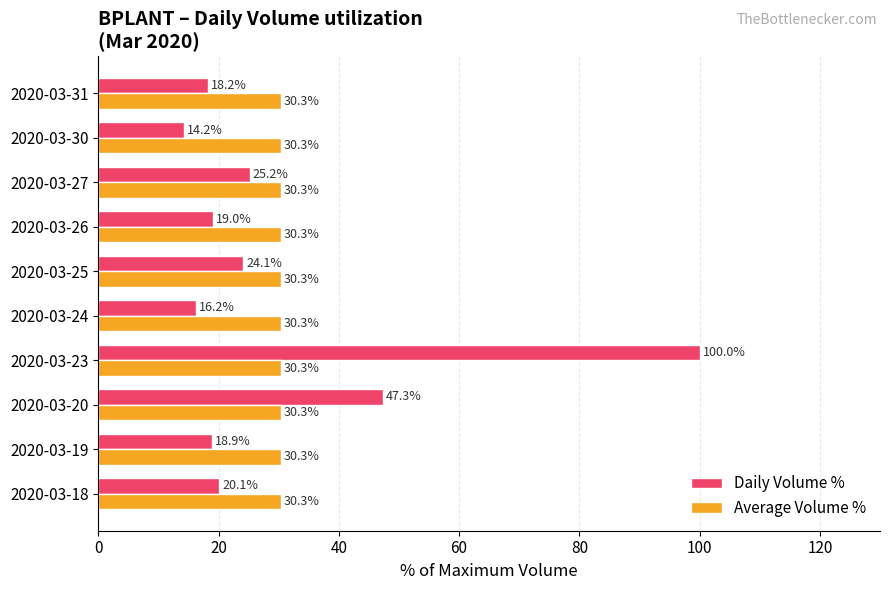

Between 2020-03-24 and 2020-03-27, which series saw the biggest shift?

Daily Volume %